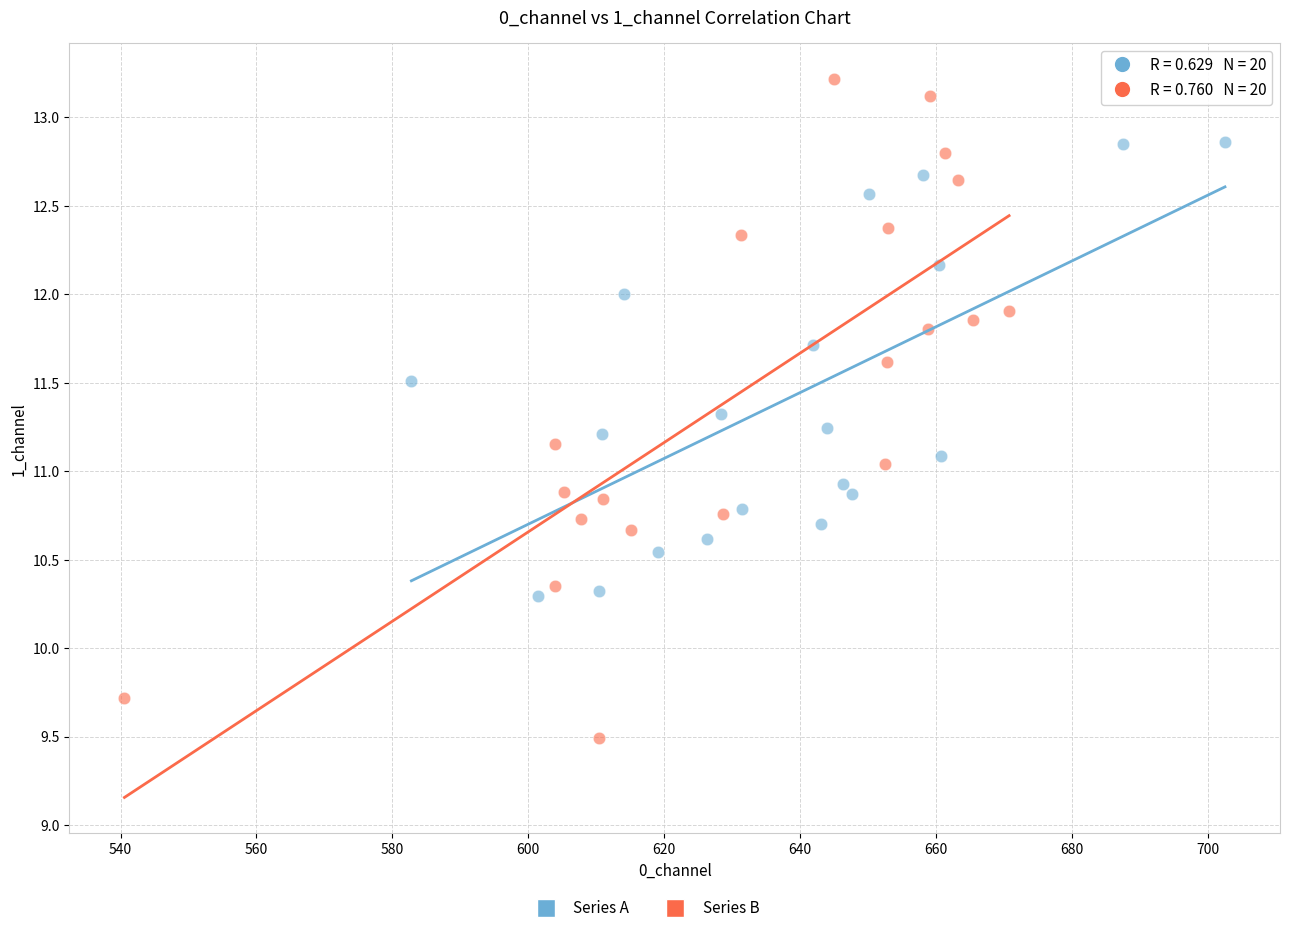

Which series reaches the maximum Y coordinate?

Series B